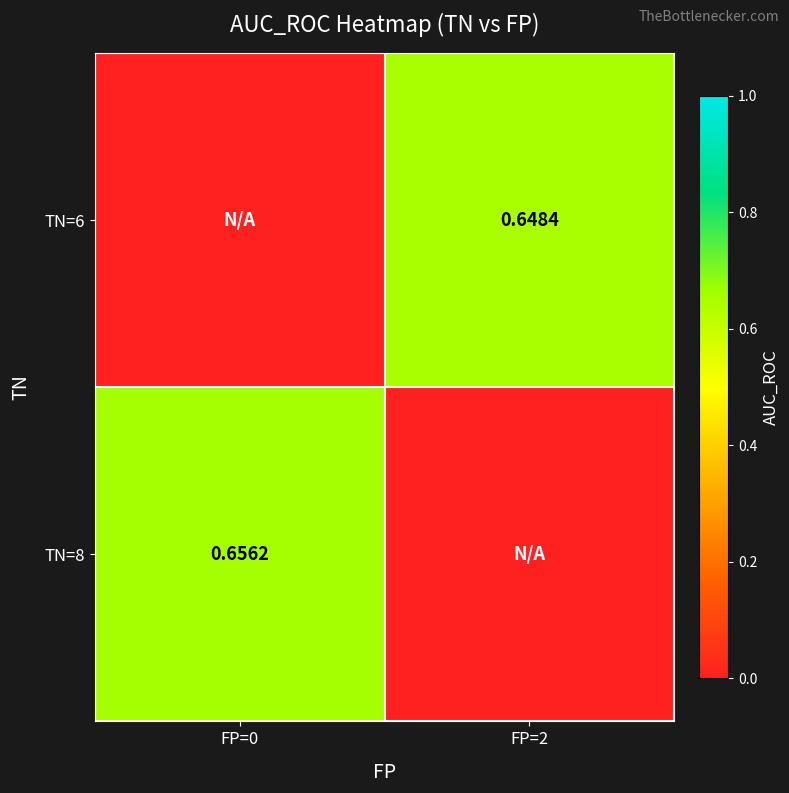

What is the difference between the TN=6 values at FP=0 and FP=2?

0.6